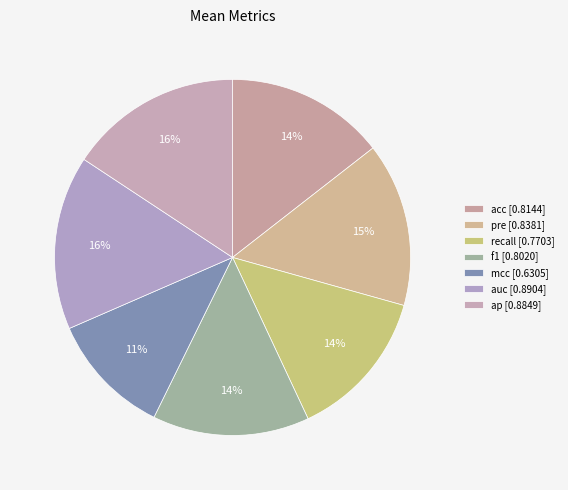

To the nearest percent, what portion does ap represent?

16%